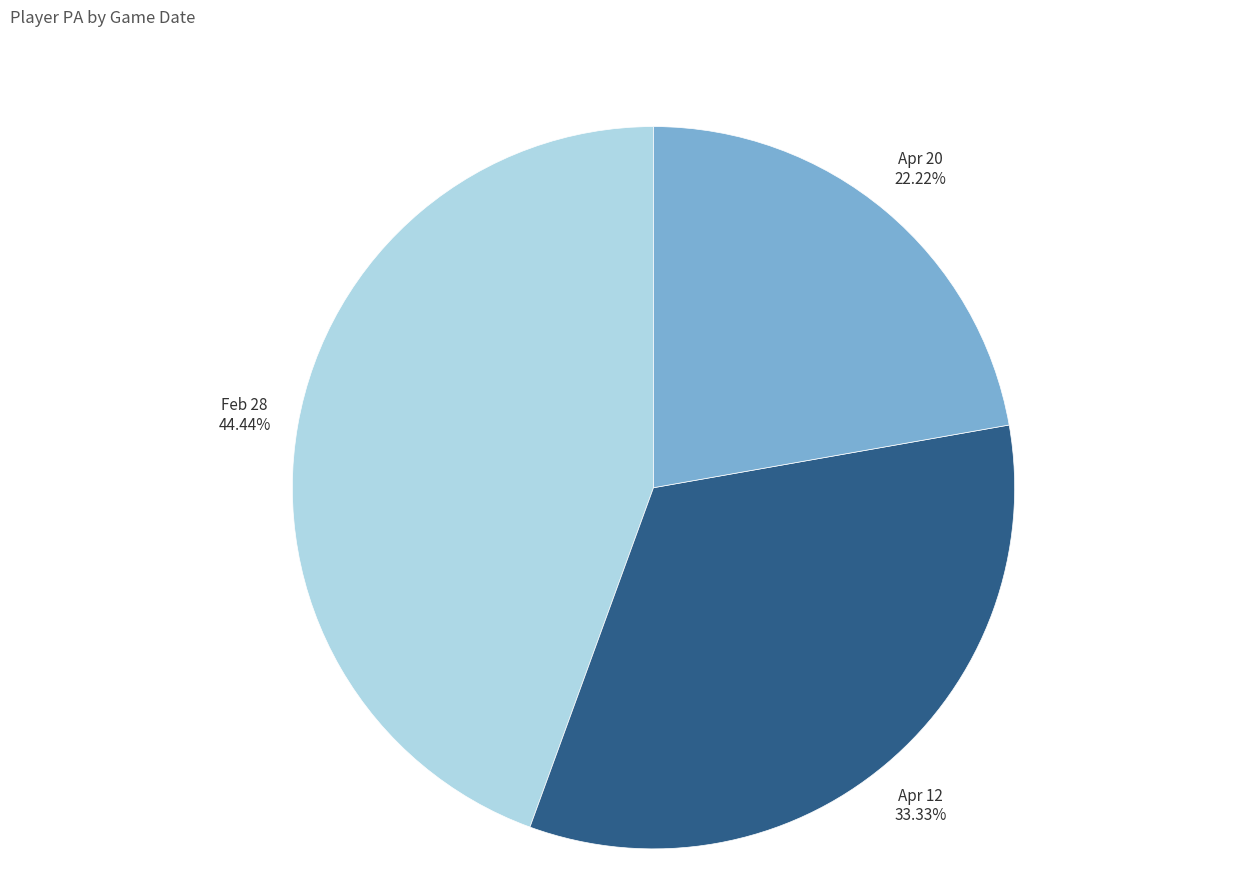

Does any single category account for the majority?

No